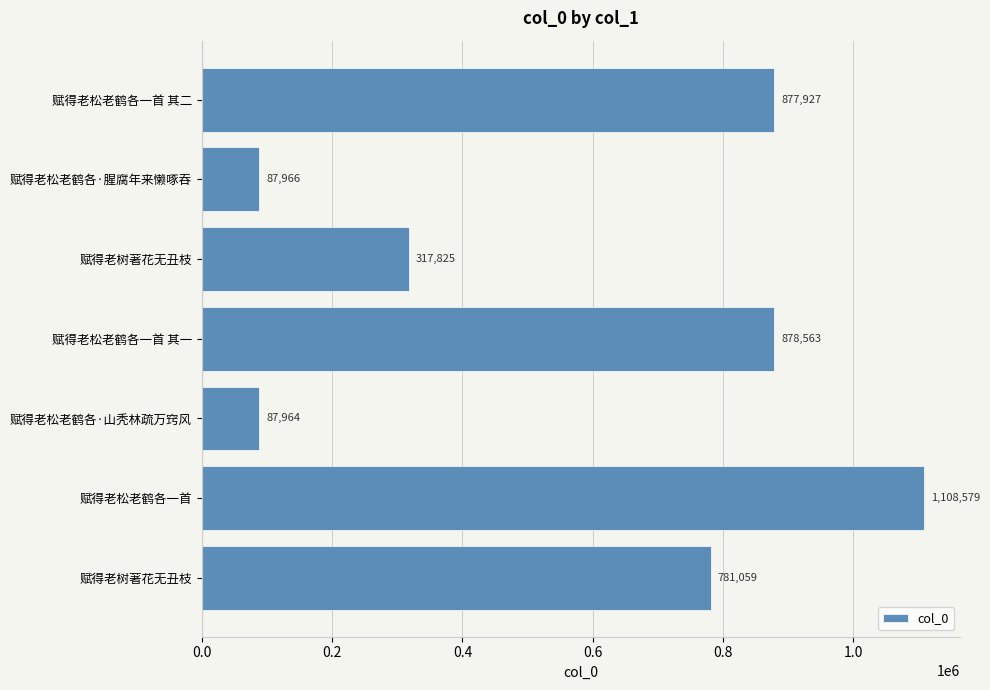

Count the number of categories in the chart.

7